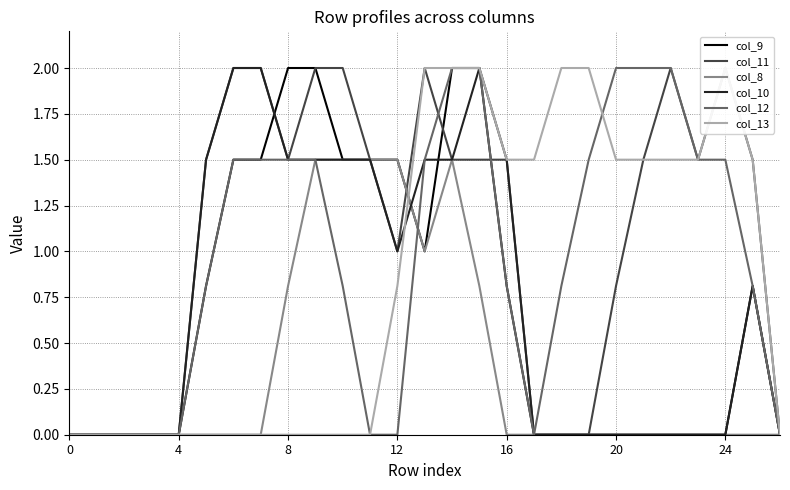

How many times do col_12 and col_11 cross each other?

2